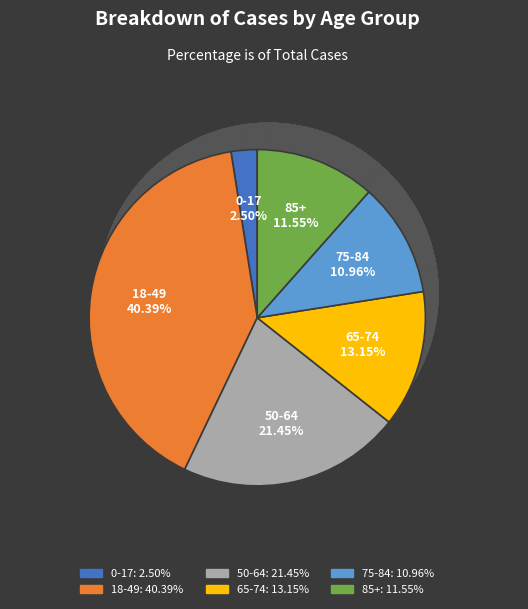

Approximately how many times larger is the value at 75-84 compared to 0-17?

4.4